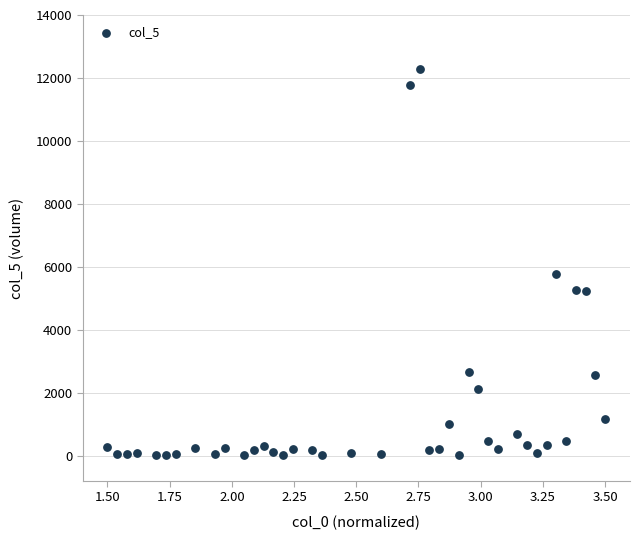

What is the range of X values (max minus min)?

2.0